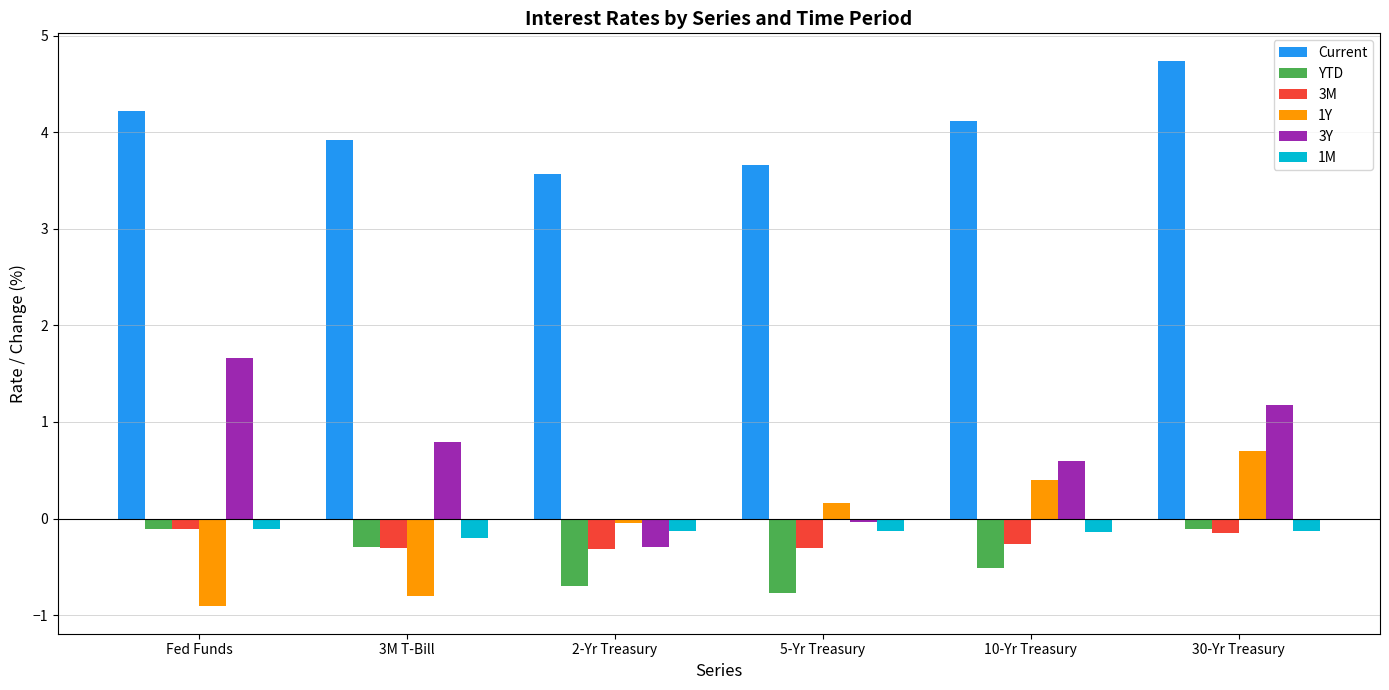

Is it true that Current equals 3.9 at 3M T-Bill?

True